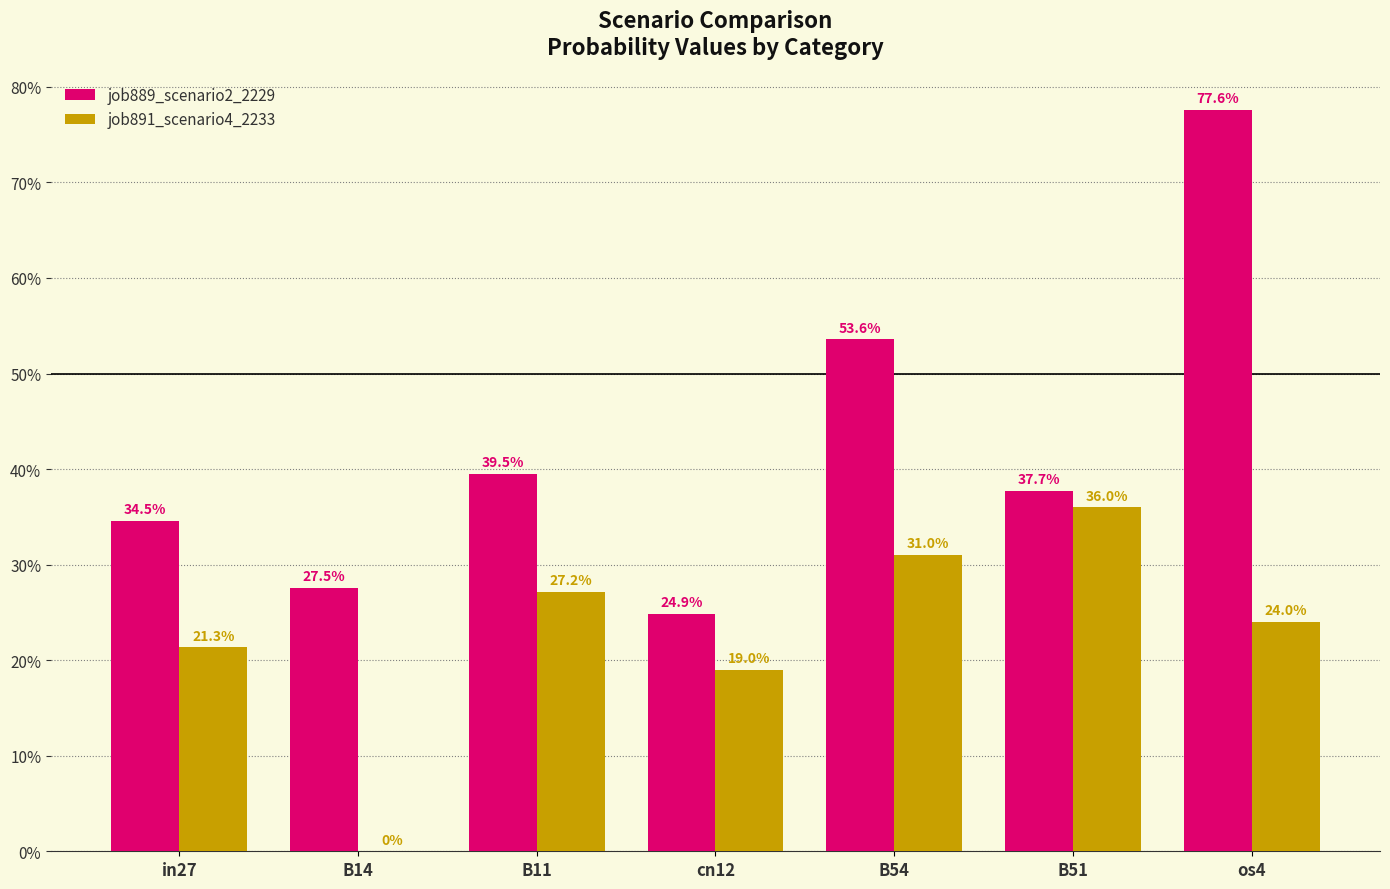

Read the job889_scenario2_2229 value at in27.

0.3